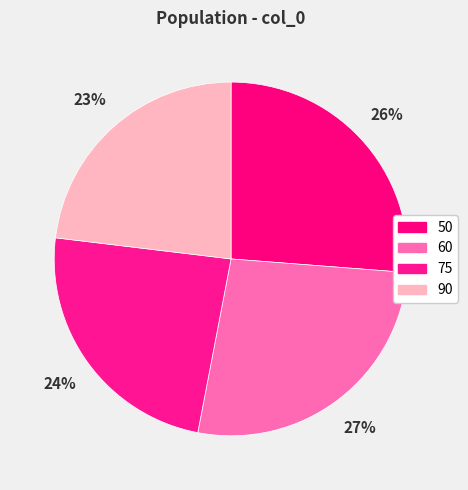

What is the smallest slice in the pie chart?

90